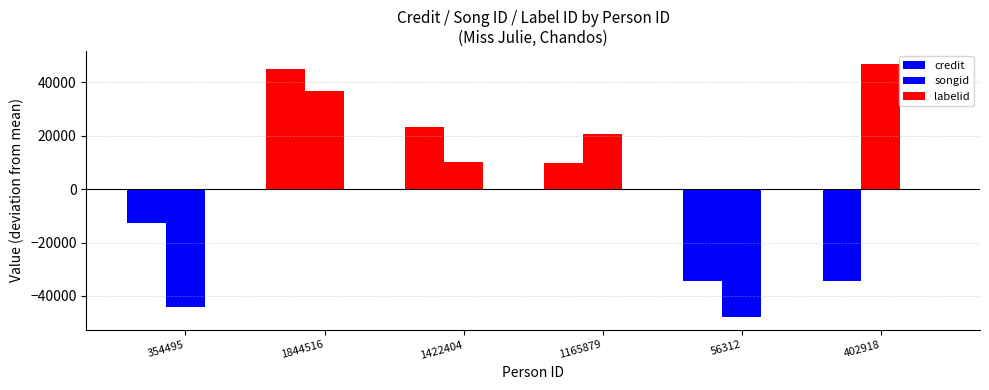

The credit series shows -34400.5 at 402918. True or false?

True